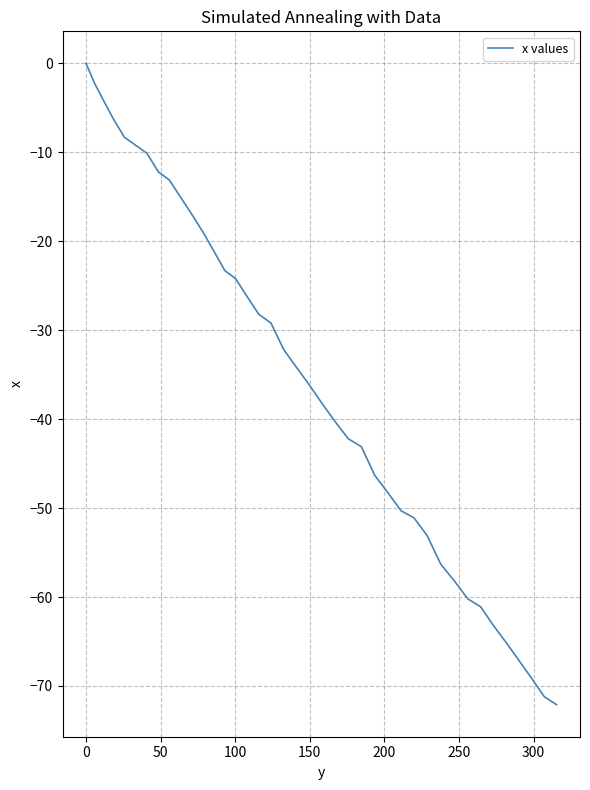

What is the difference between the second highest and second lowest values?

69.0